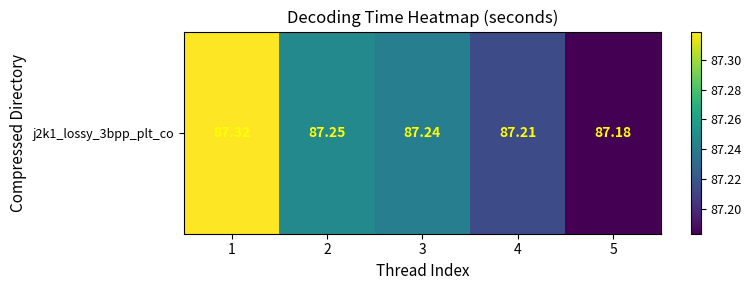

What is the difference between the second highest and minimum values?

0.1